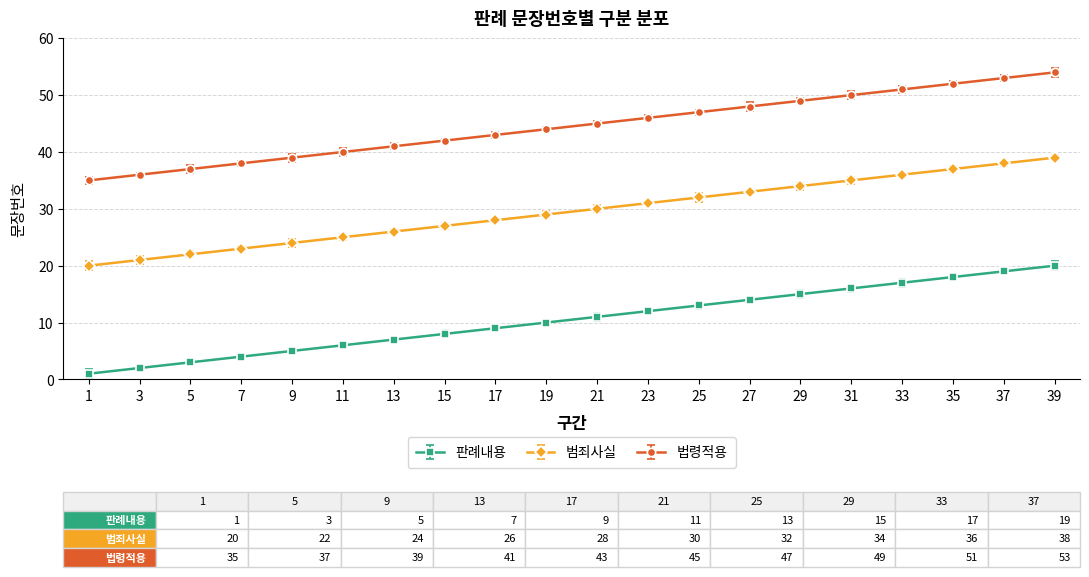

True or false: 범죄사실 and 판례내용 intersect in this chart.

False